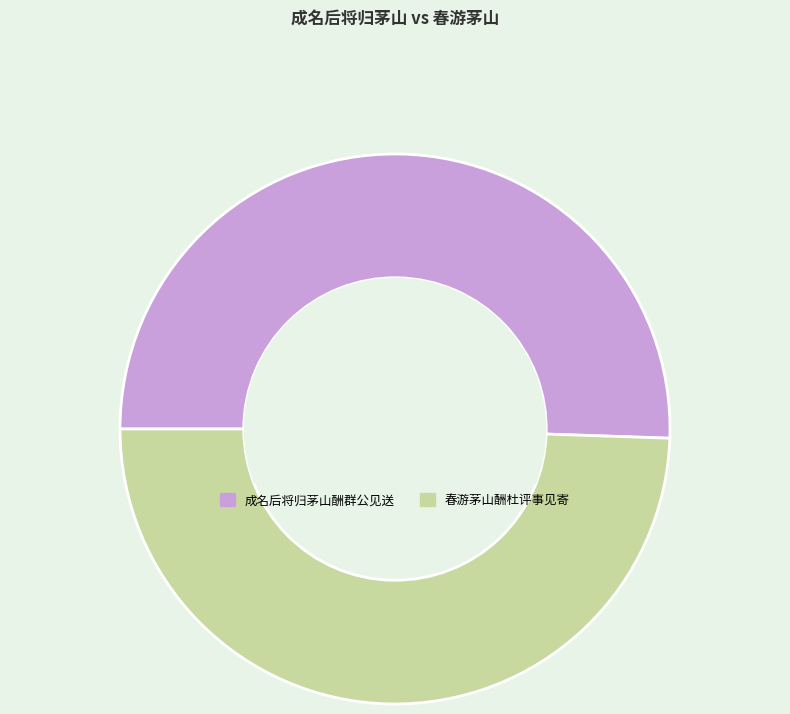

Is the sum of 春游茅山酬杜评事见寄 and 成名后将归茅山酬群公见送 greater than half?

Yes